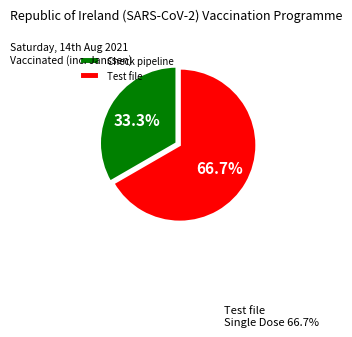

Is there any slice that represents more than half of the pie?

Yes